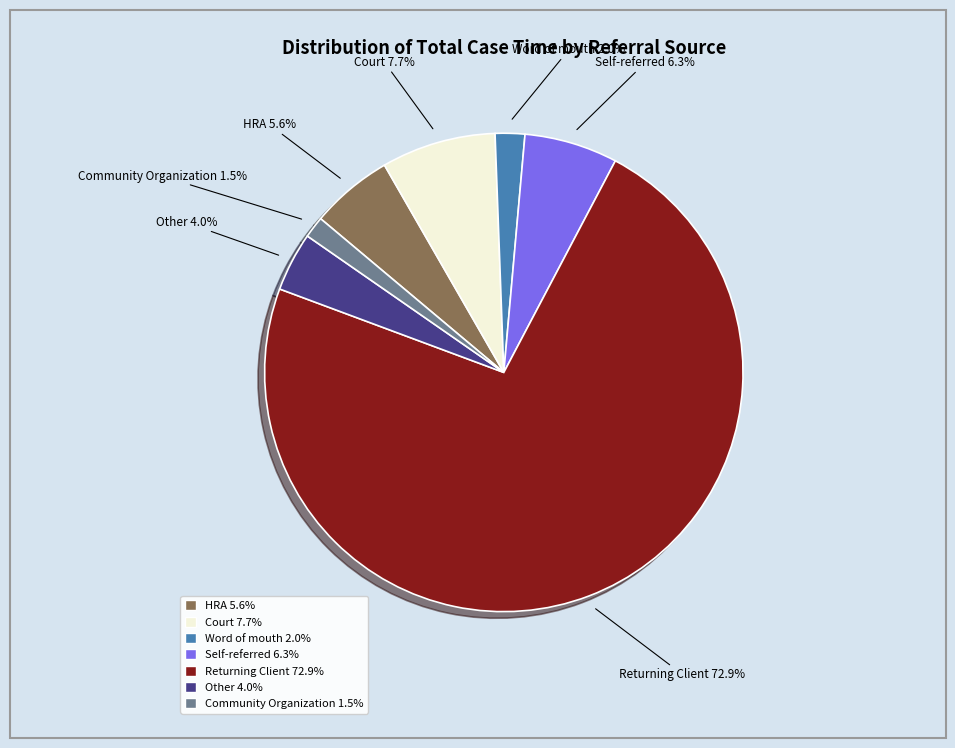

What is the largest slice in the pie chart?

Returning Client